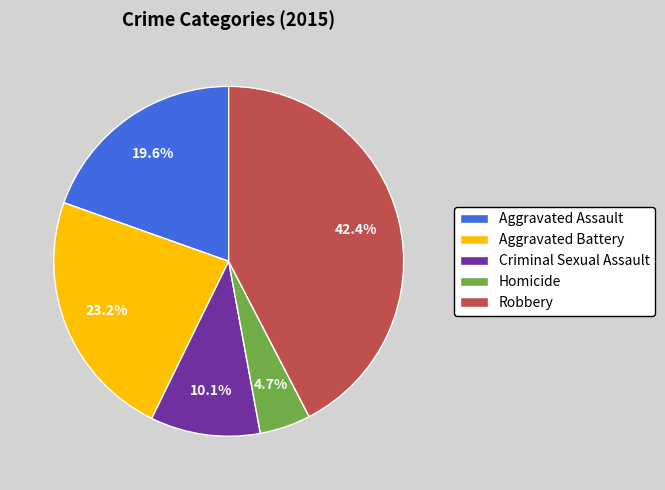

To the nearest percent, what percentage of the pie is Homicide?

5%